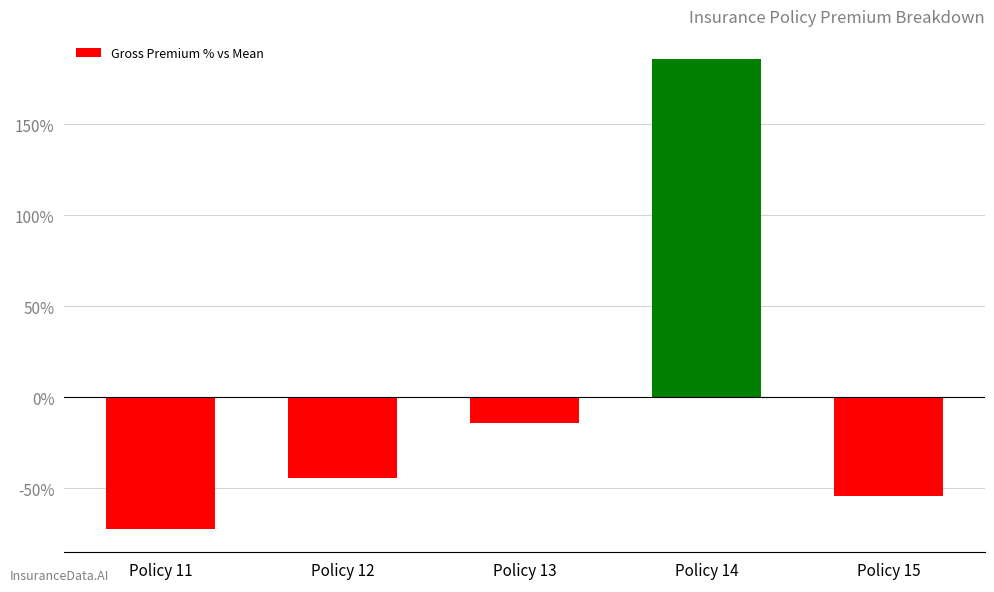

What is the value of the 3rd bar from the left?

-14.2